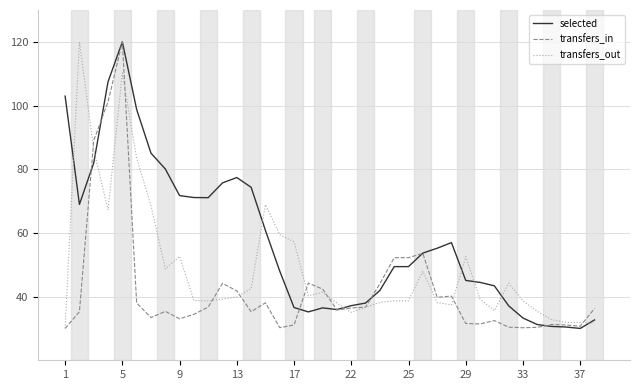

Count the number of data series in this chart.

3